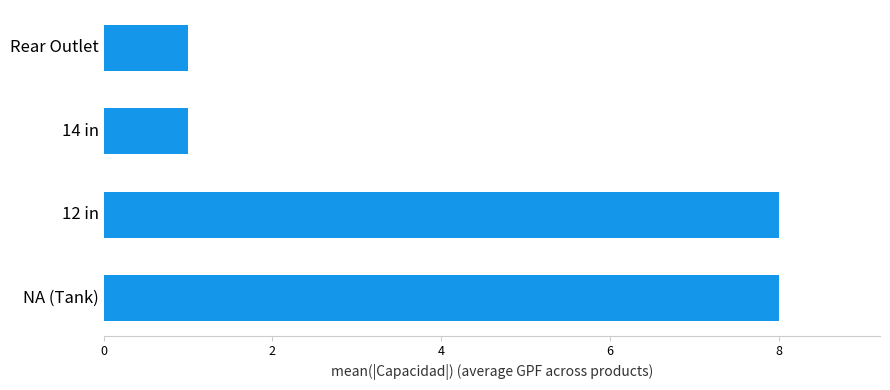

Count the number of data series in this chart.

1